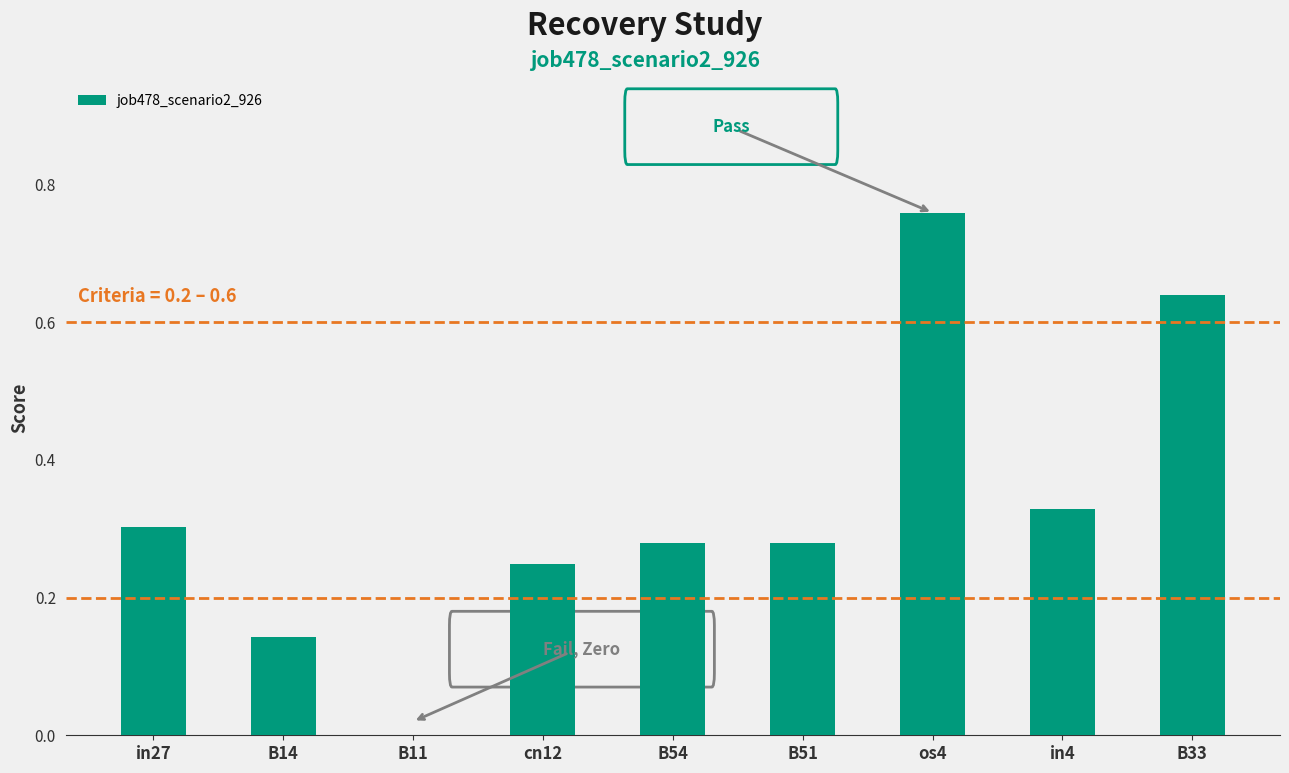

What is the sum of all values?

3.0